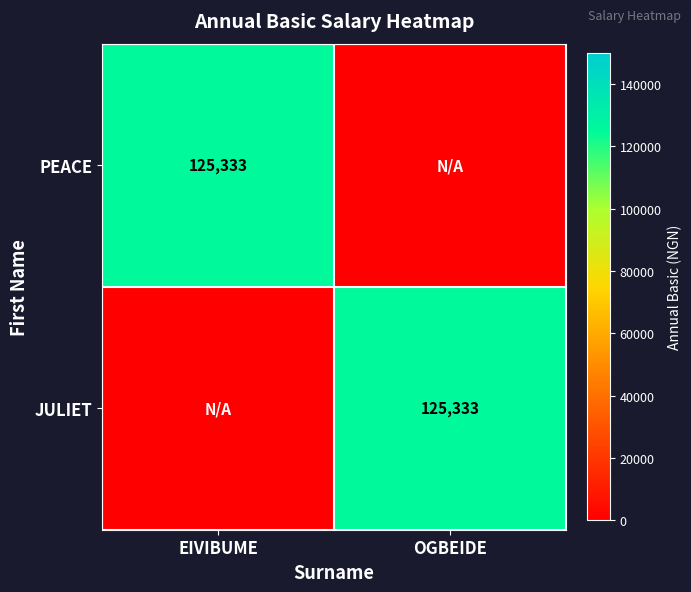

What is the difference between the highest and lowest values at OGBEIDE?

125333.3